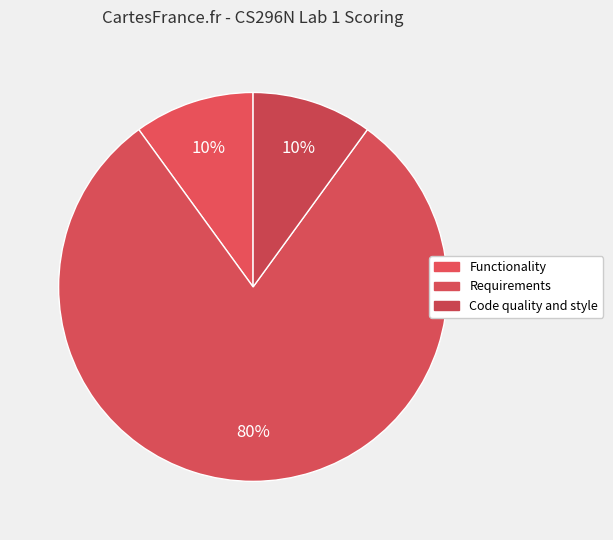

What percentage do Requirements and Code quality and style together represent?

90.0%